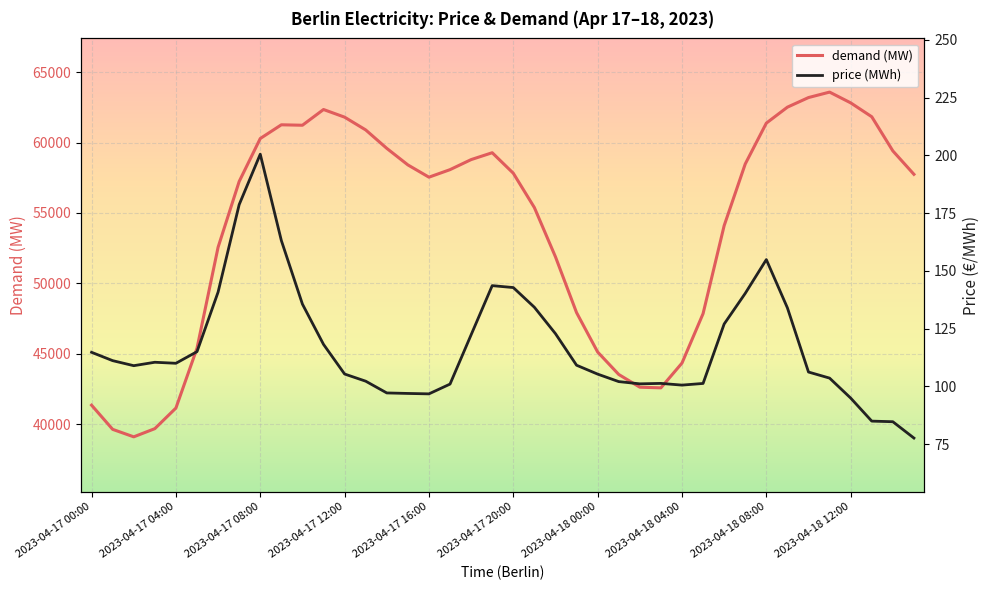

Count the number of data series in this chart.

2